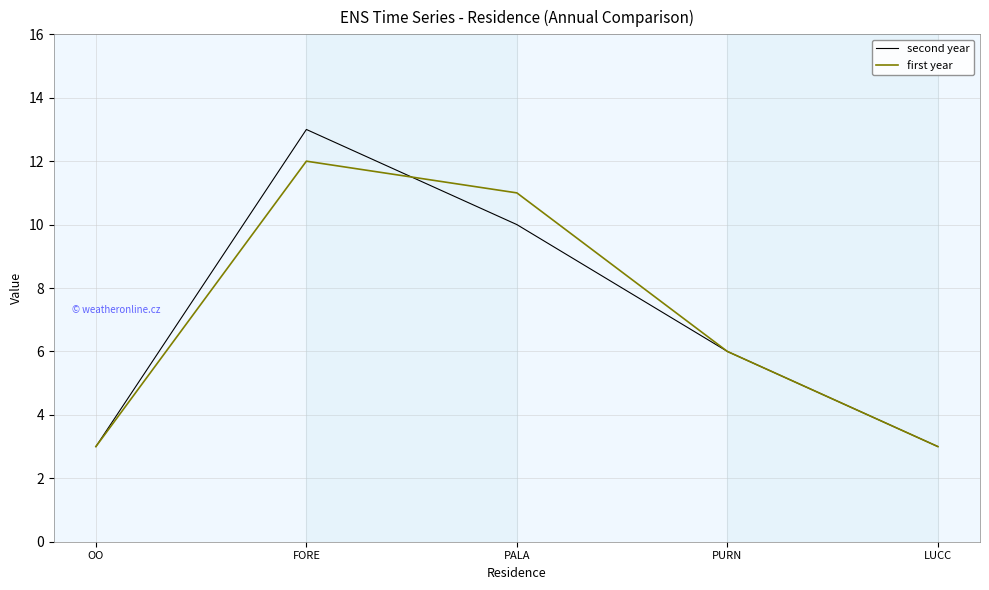

What position from the right is PALA?

3